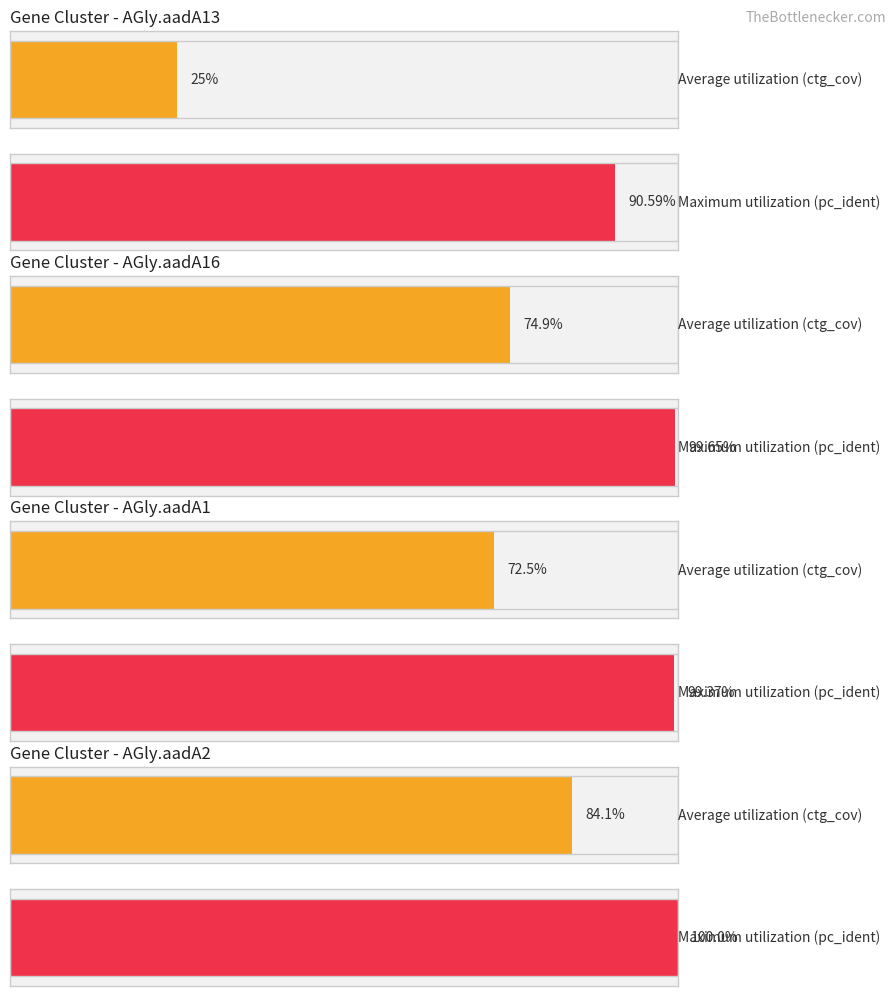

At which category is the sum across all series the highest?

AGly.aadA2